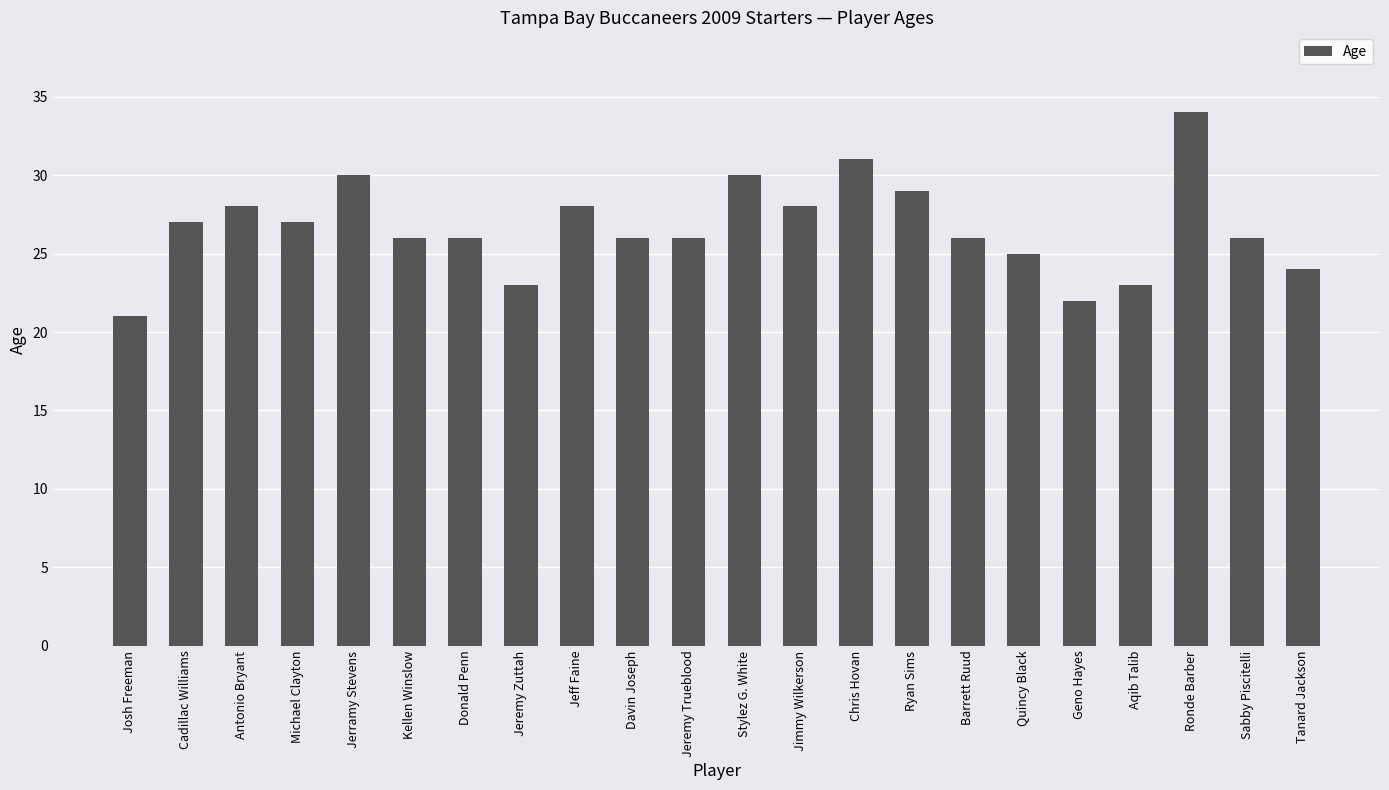

What is the label of the 17th bar from the right?

Kellen Winslow